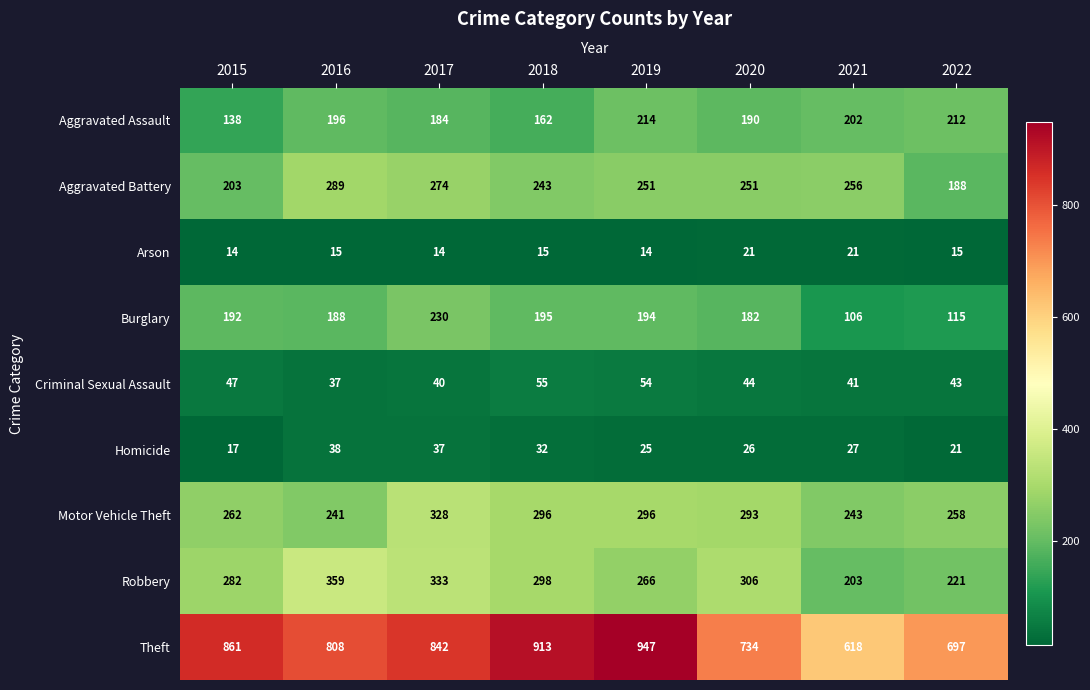

Which series has the largest total across all categories?

Theft